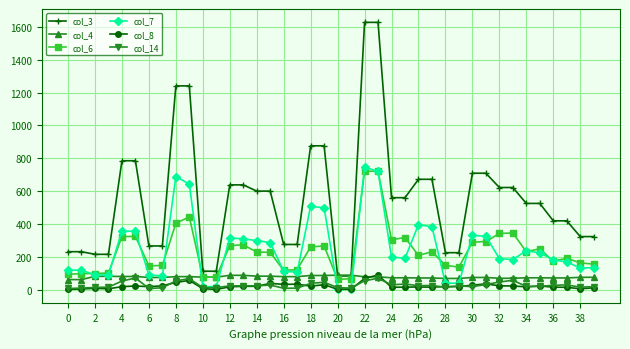

True or false: col_7 has more than 0 points higher than both neighbors.

True